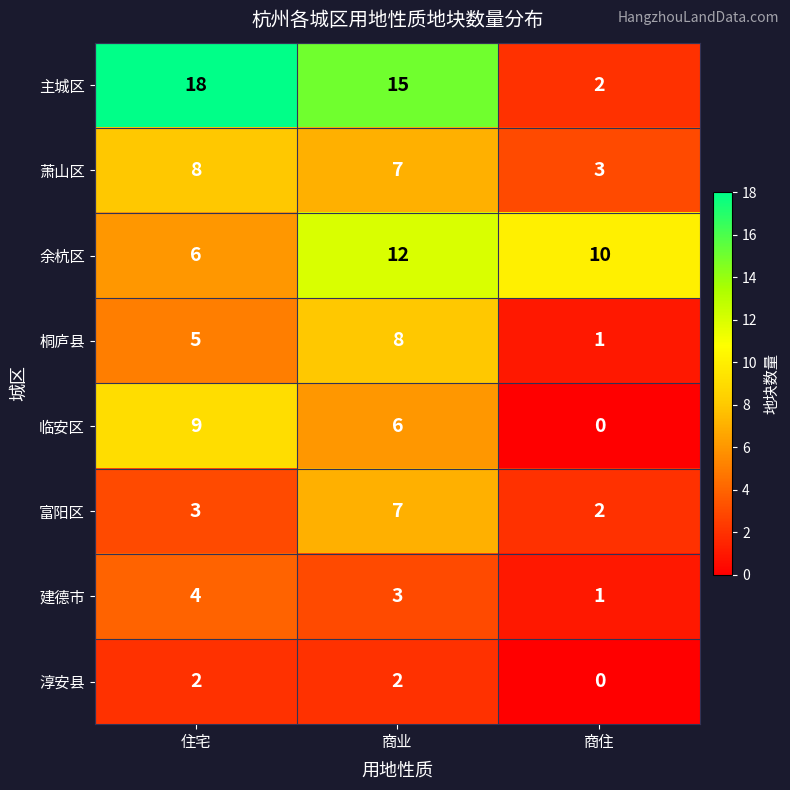

True or false: 主城区 has a value of 3 at 商住.

False